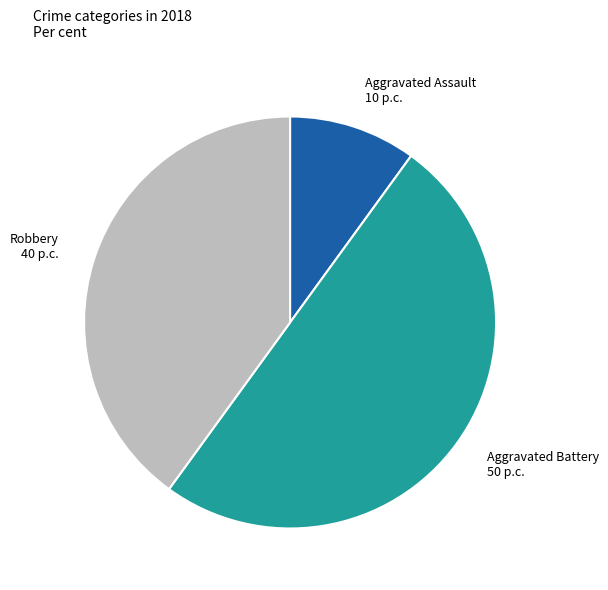

Is it true that Aggravated Battery 50 p.c. is 50% of the pie?

True